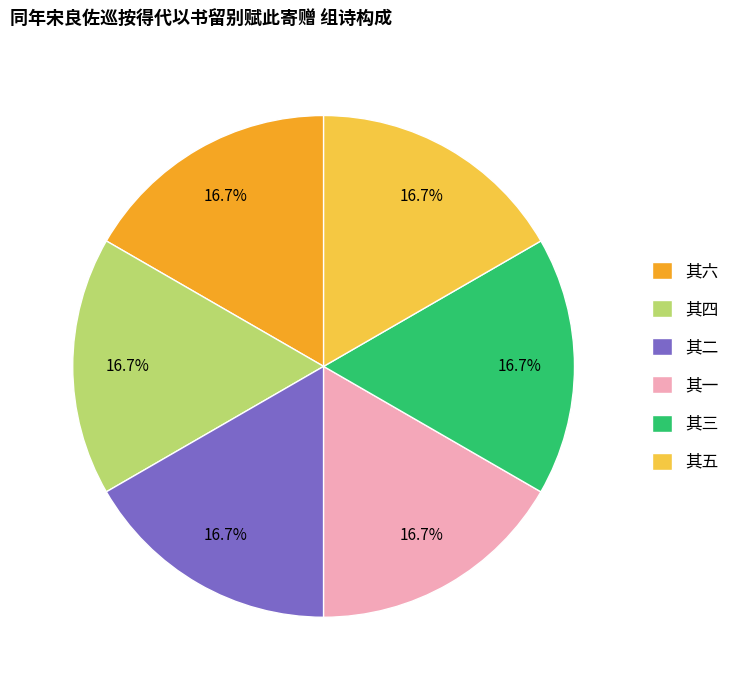

Is 其二 the majority of the pie?

No